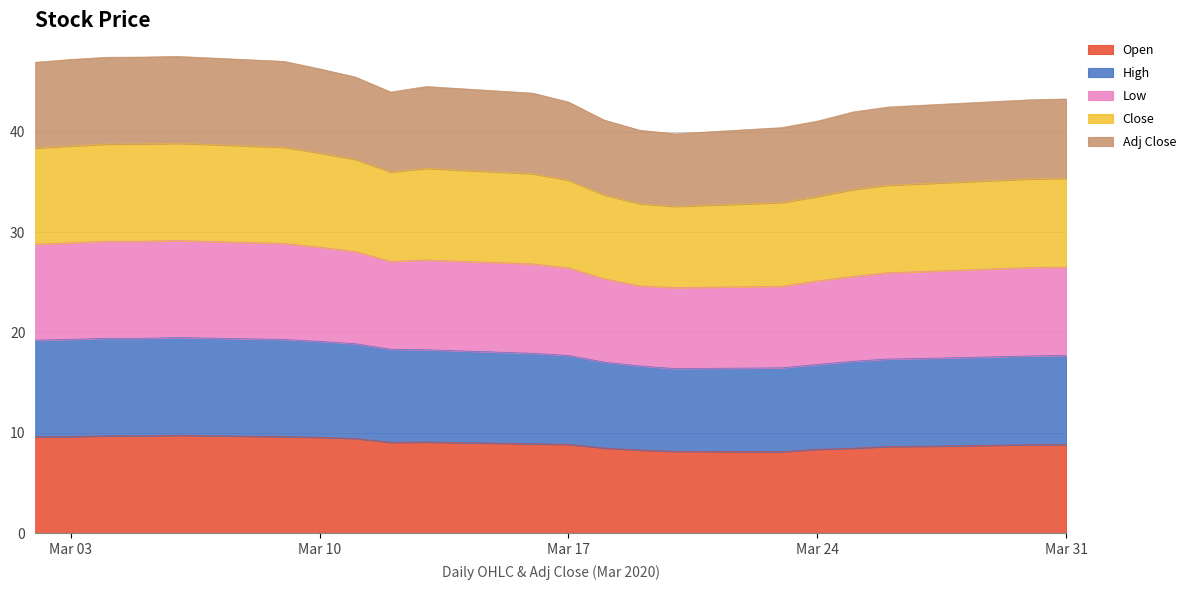

What is the minimum value for Open?

8.1